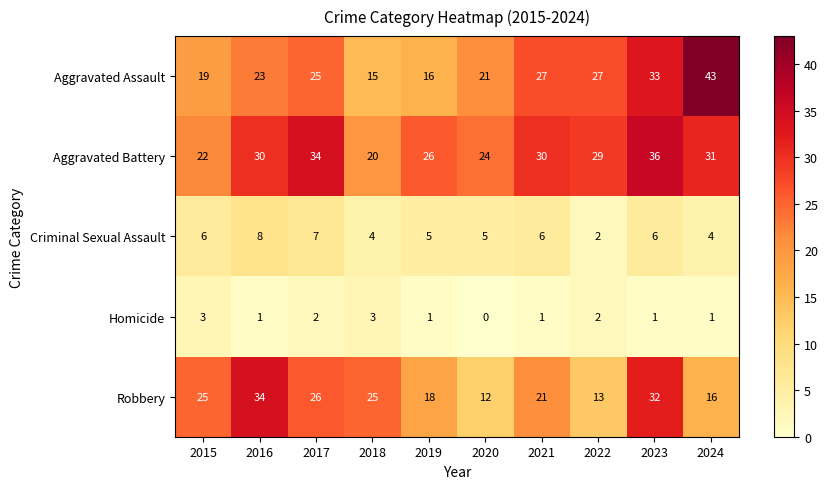

What is the average value of the Aggravated Battery series?

28